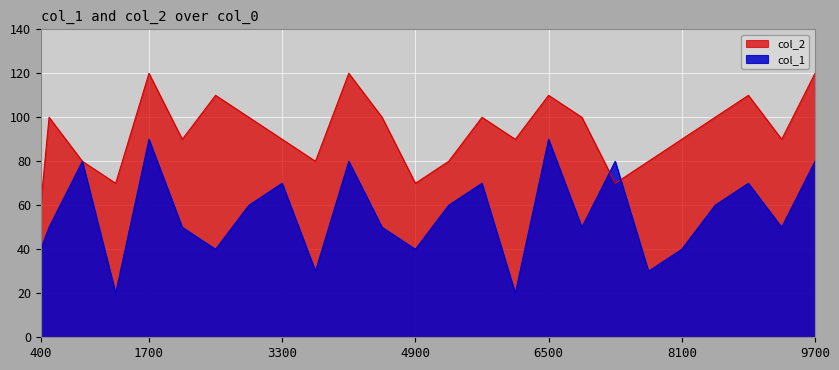

What is the highest value of the col_2 series?

120